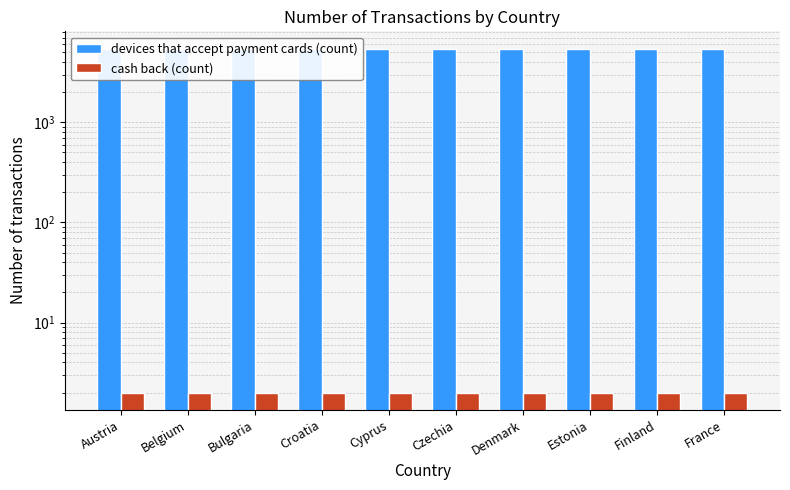

What is the total value across all series at France?

5455